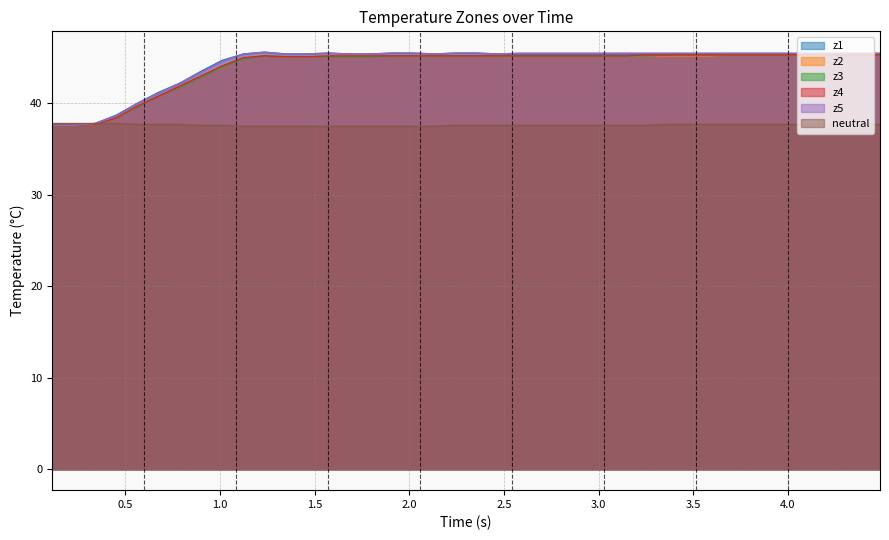

What is the maximum value for z5?

45.6